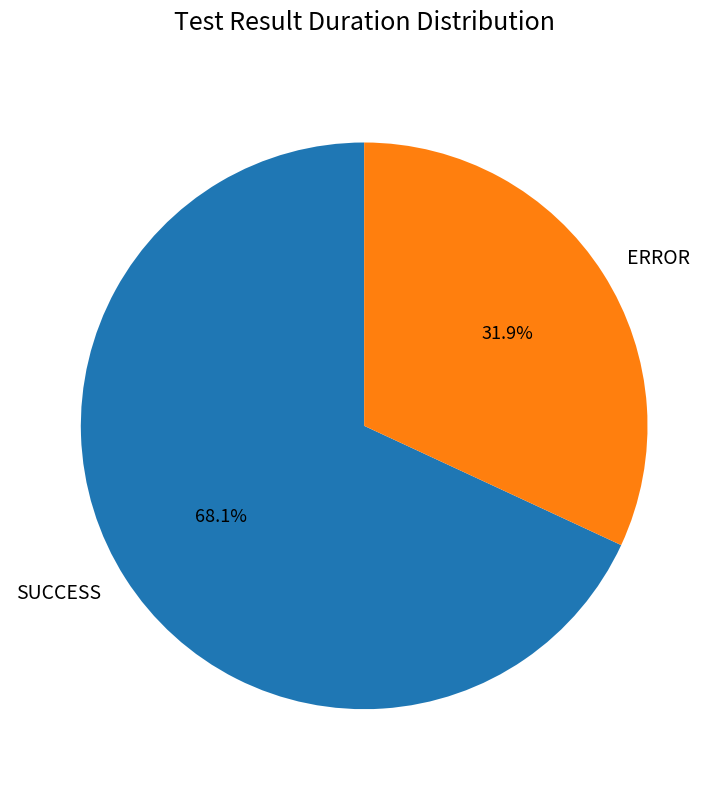

Combined, what portion of the pie is SUCCESS and ERROR?

100.0%